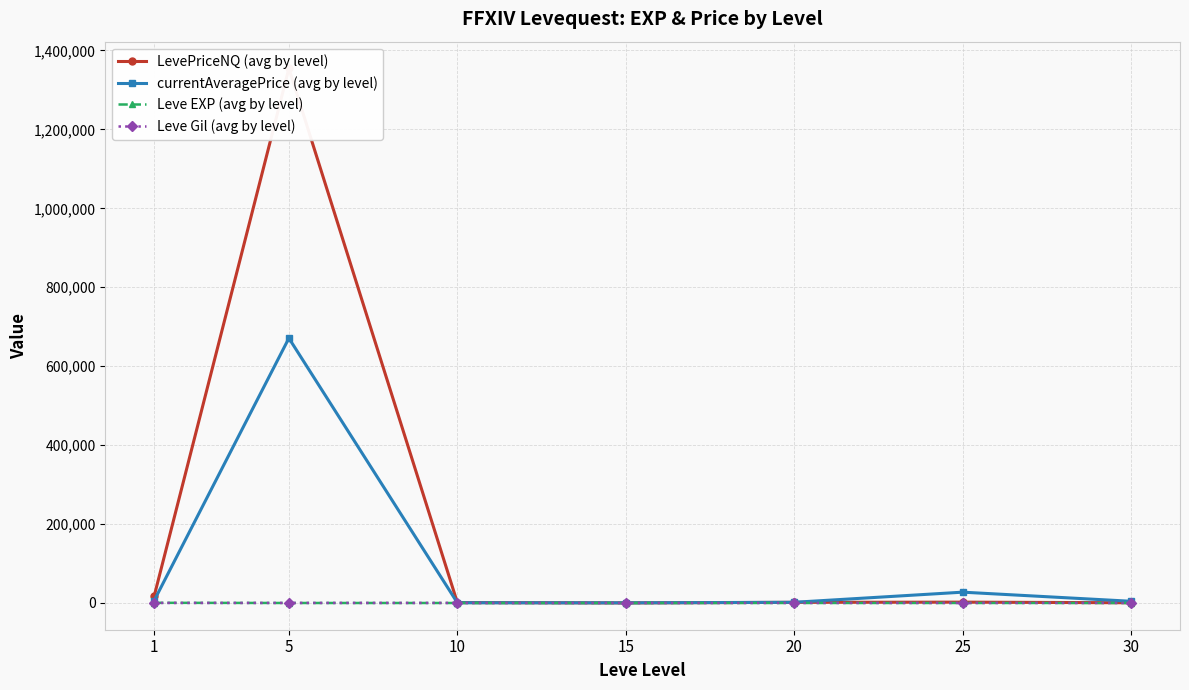

What is the spread (max minus min) of values at 15?

373.0